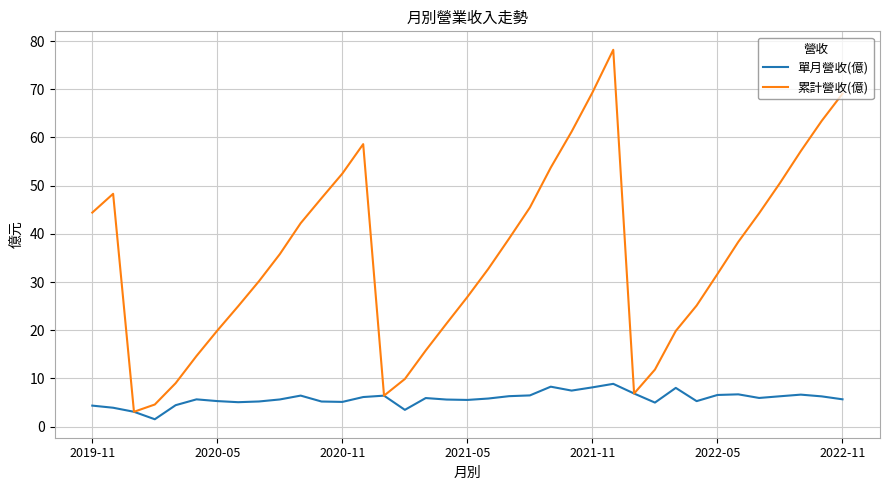

How many lines are shown in the chart?

2